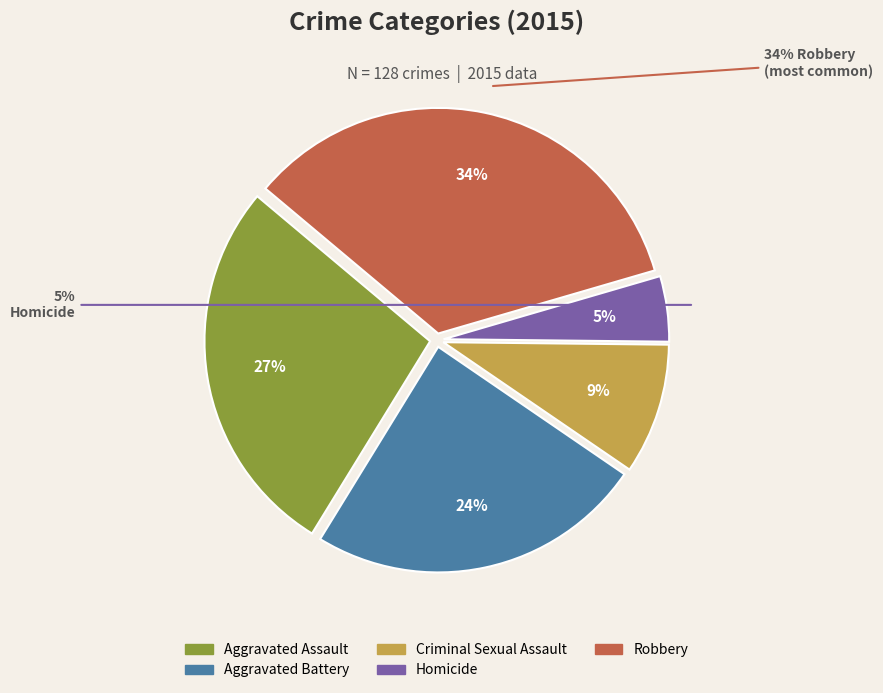

To the nearest percent, what is the difference between the Aggravated Battery and Aggravated Assault slice percentages?

3%